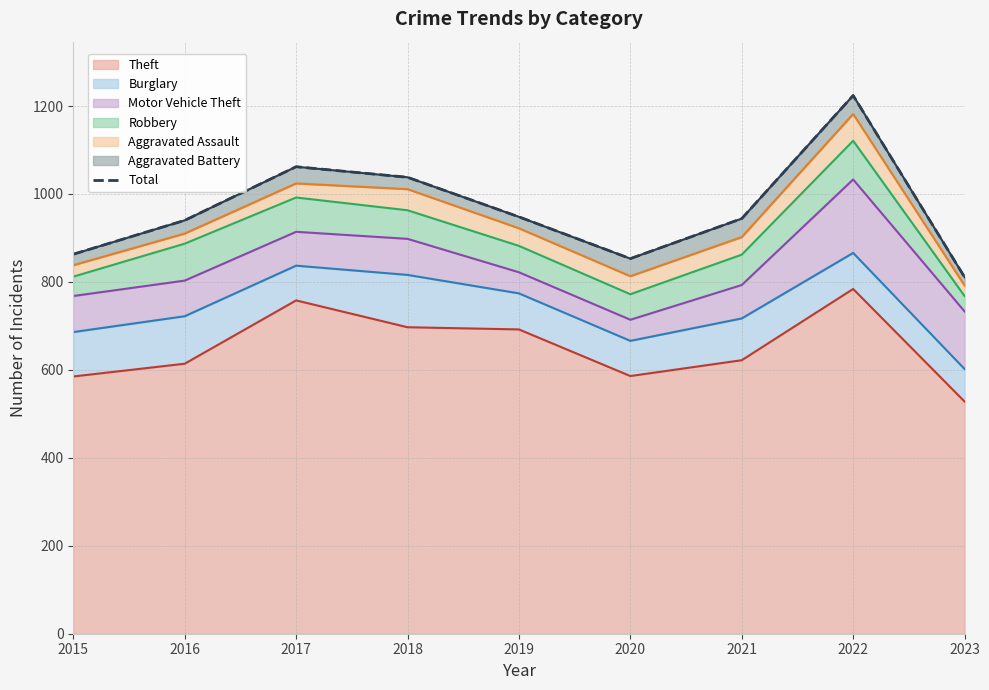

Where is the data nearest to the value 1017?

2018